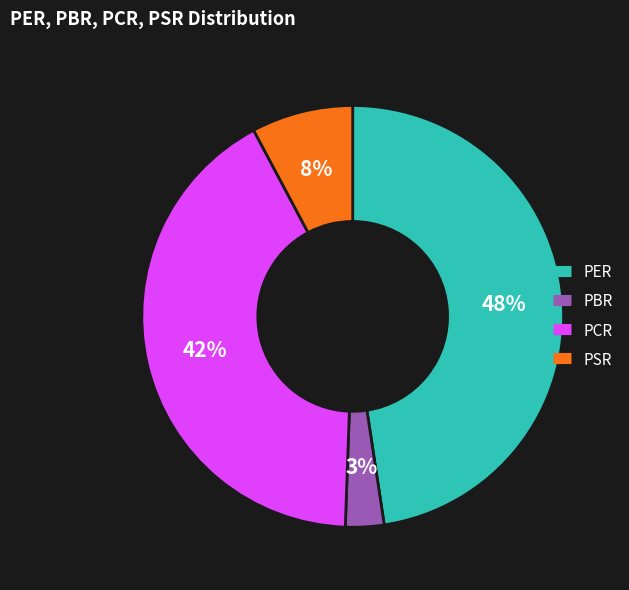

To the nearest percent, what is the difference between the PBR and PSR slice percentages?

5%